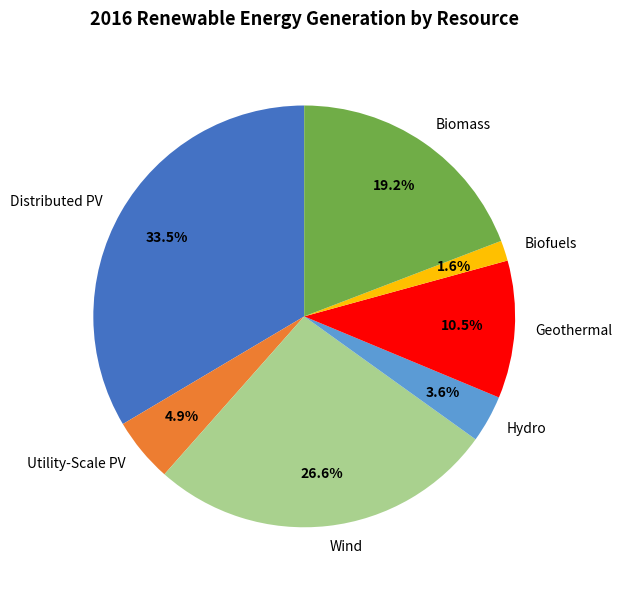

What is the total percentage of Distributed PV and Biofuels?

35.1%